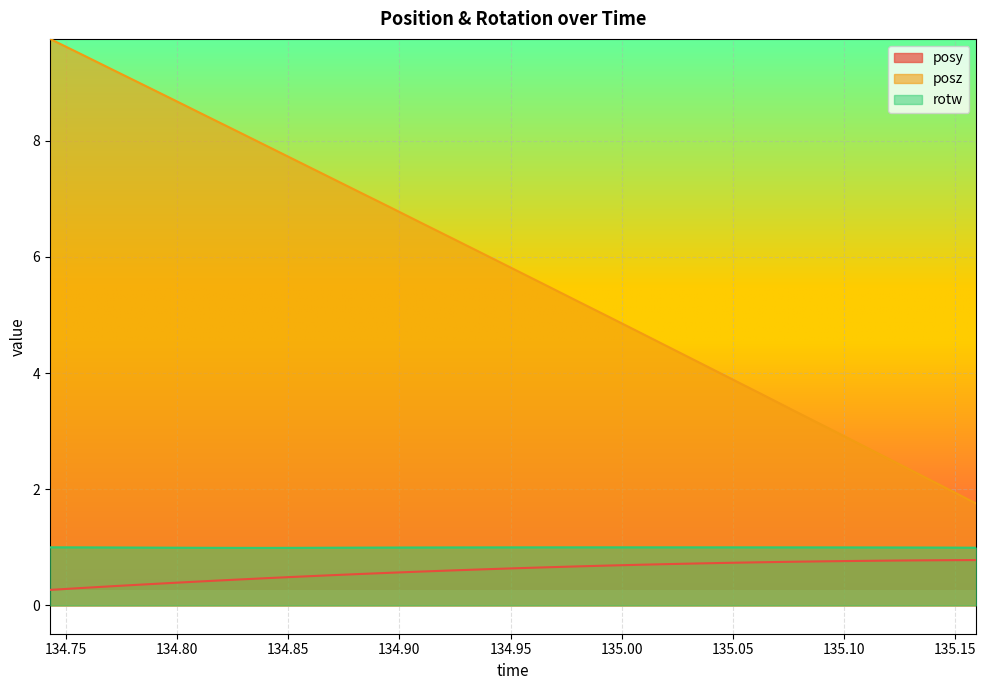

What is the greatest value displayed?

9.8